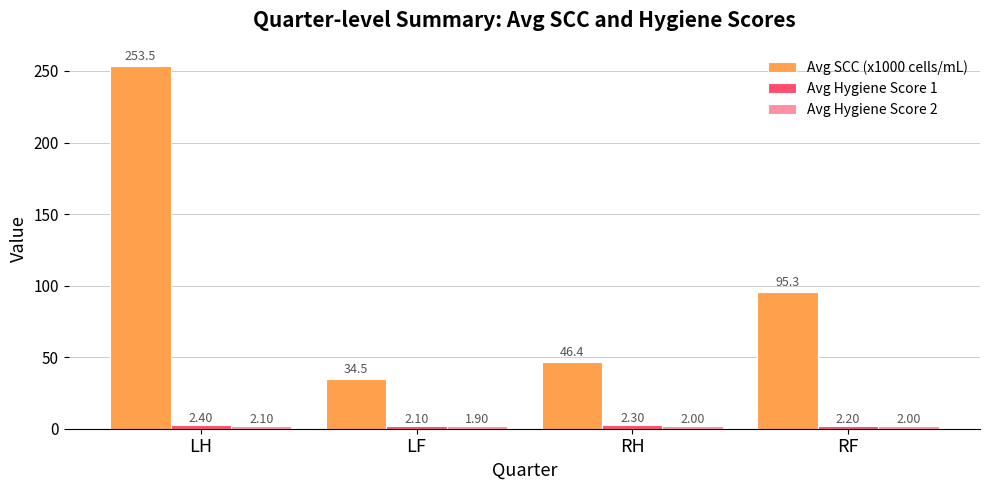

What is the value of the Avg SCC (x1000 cells/mL) bar at the 2nd from the left?

34.5